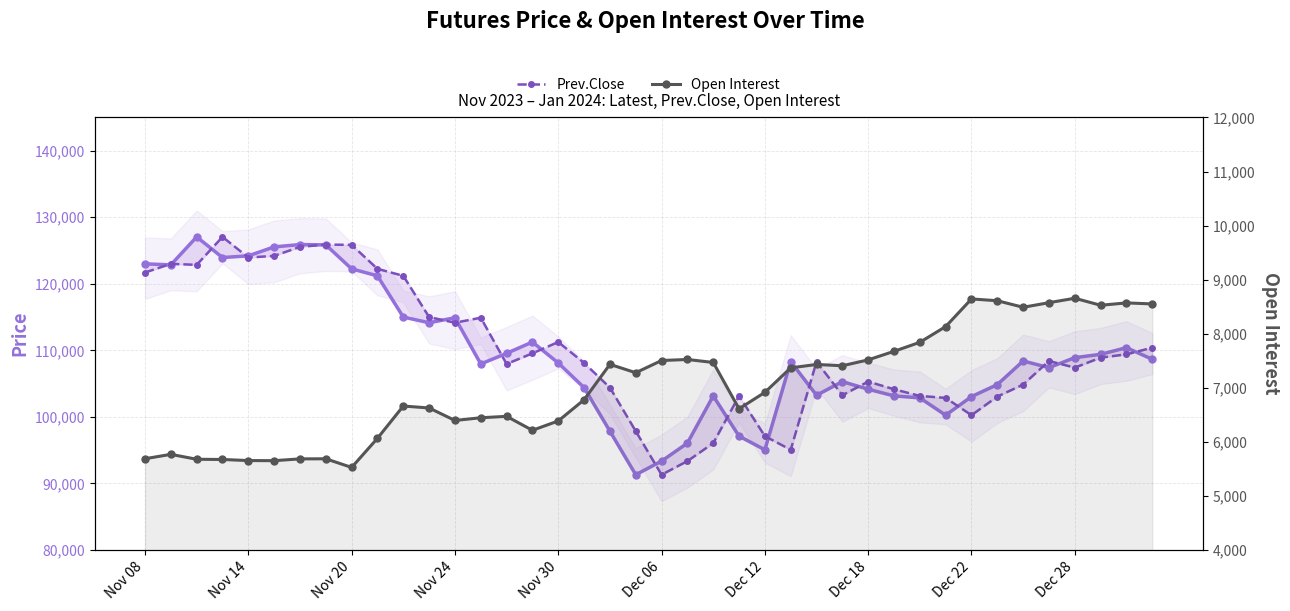

True or false: Open Interest has a value of 11829 at Dec 22.

False